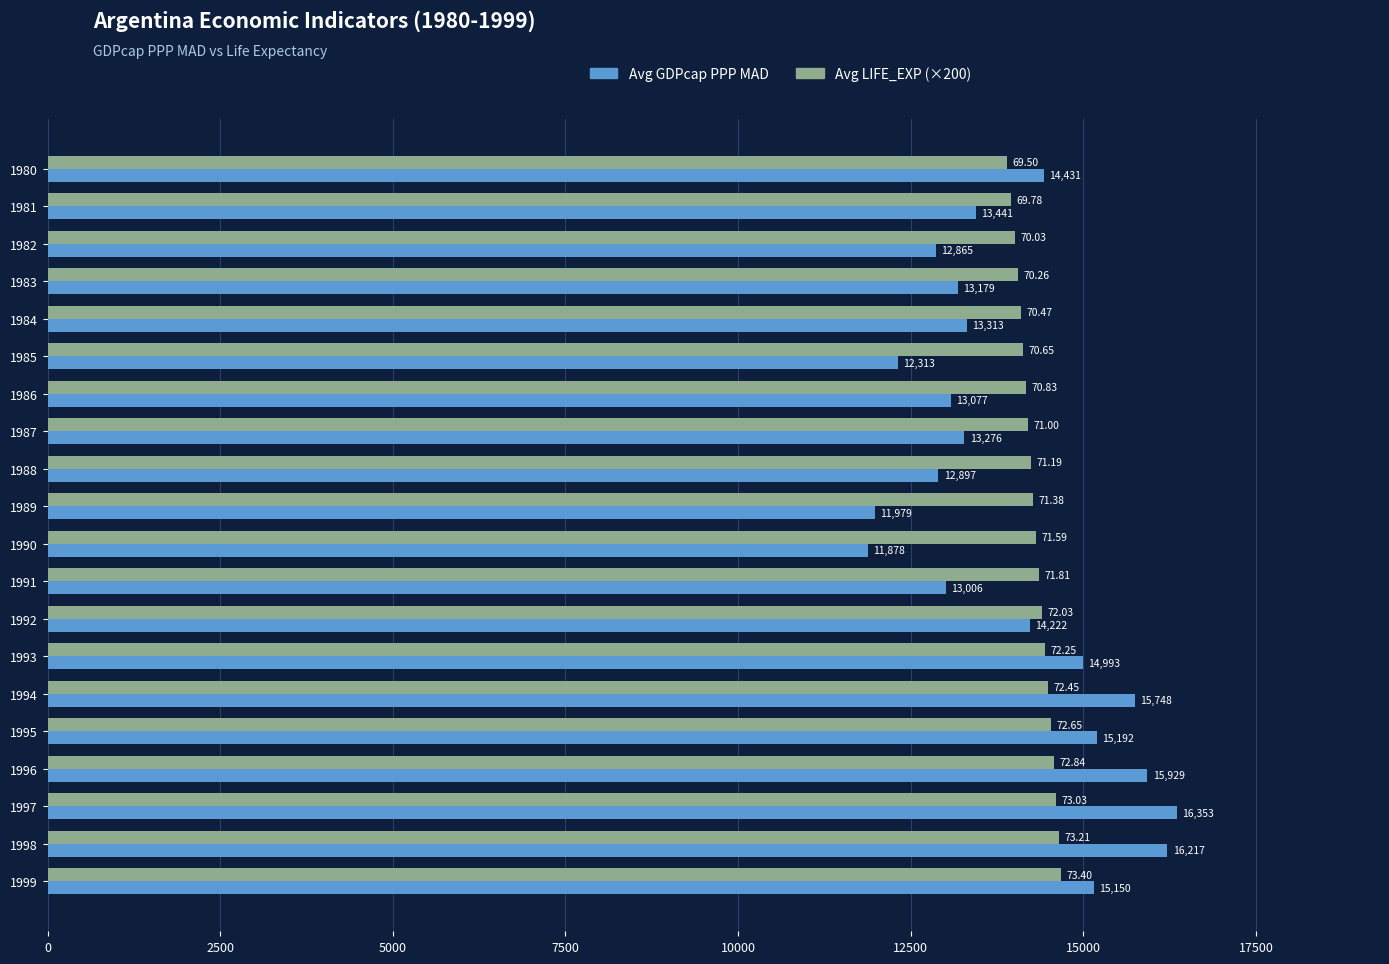

At how many categories does at least one series exceed 14791?

7